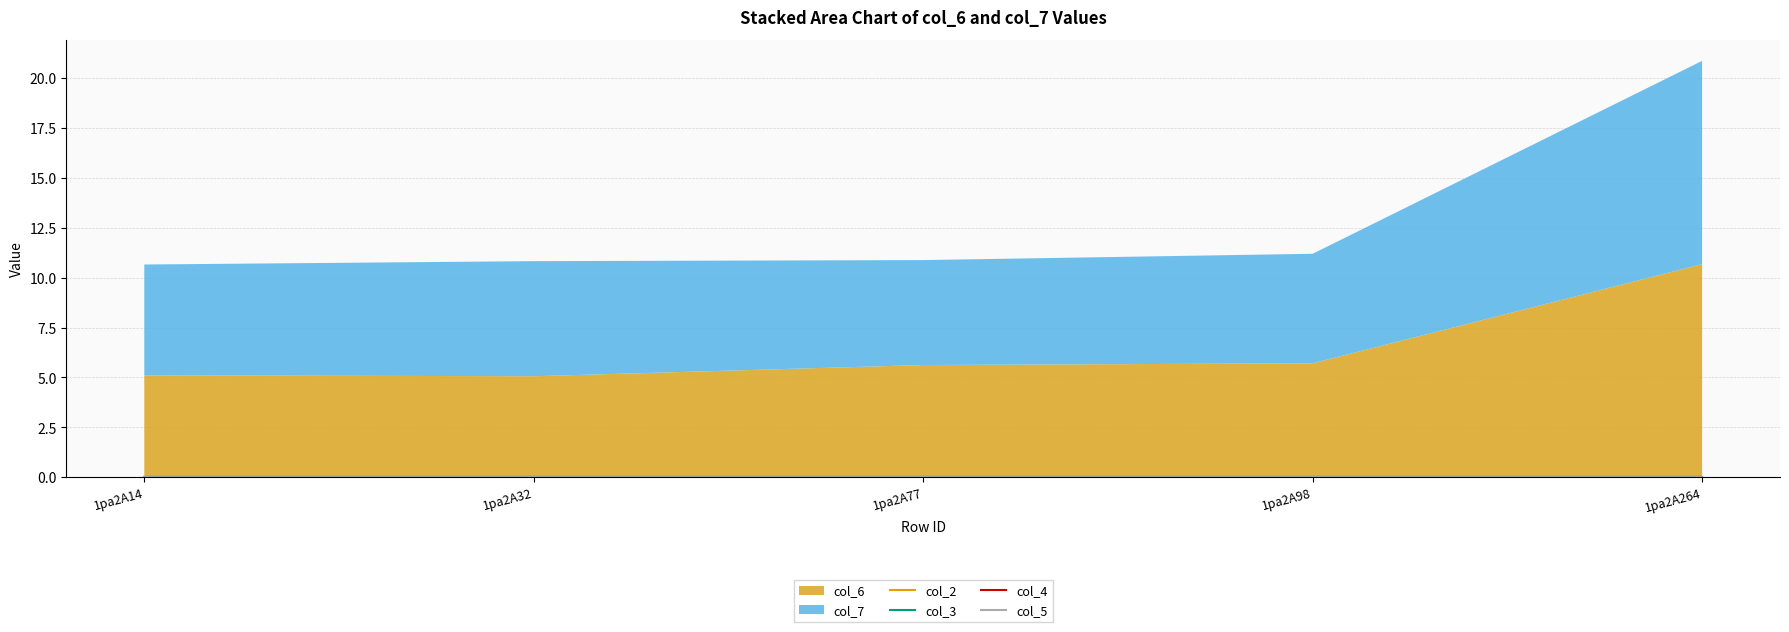

Rank the categories by col_3 value from highest to lowest.

1pa2A14, 1pa2A32, 1pa2A77, 1pa2A98, 1pa2A264